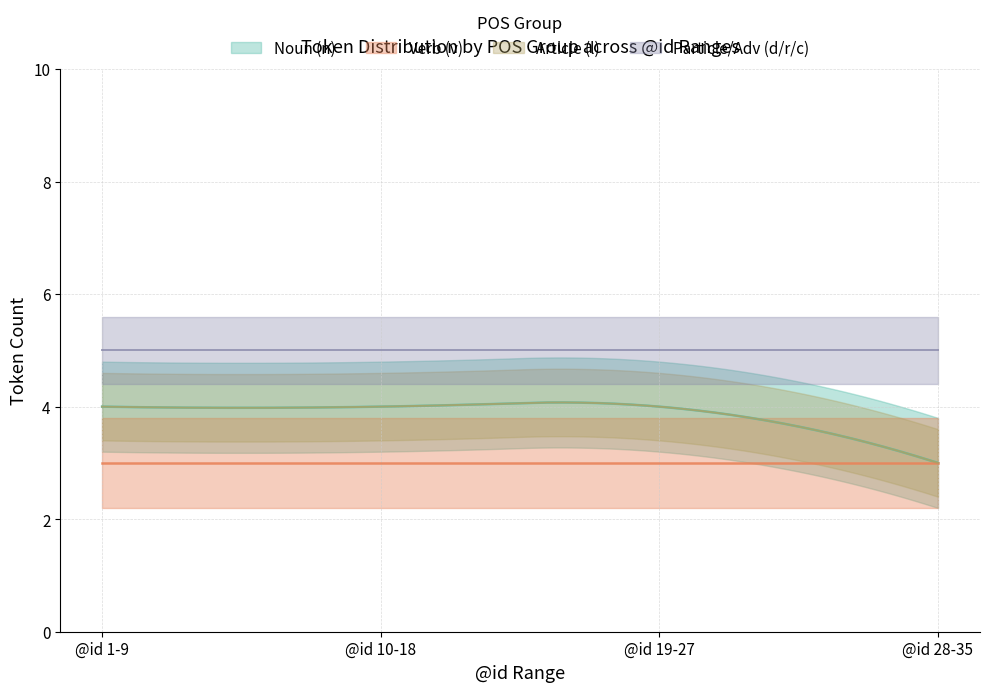

Where is Article (l) nearest to the value 3?

@id 28-35